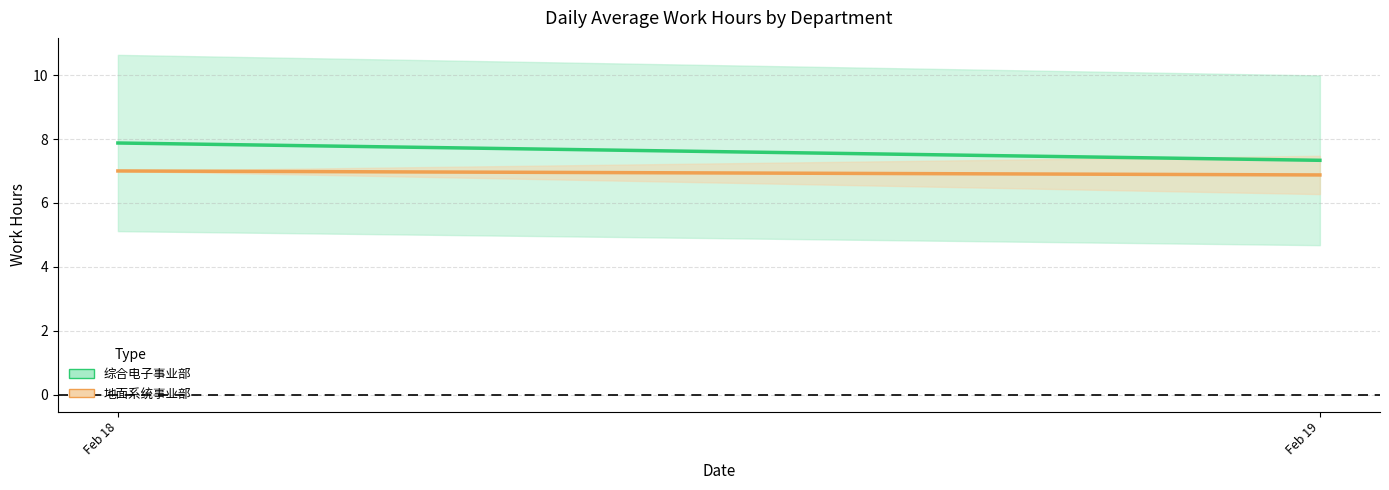

What is the spread (max minus min) of values at Feb 19?

0.5